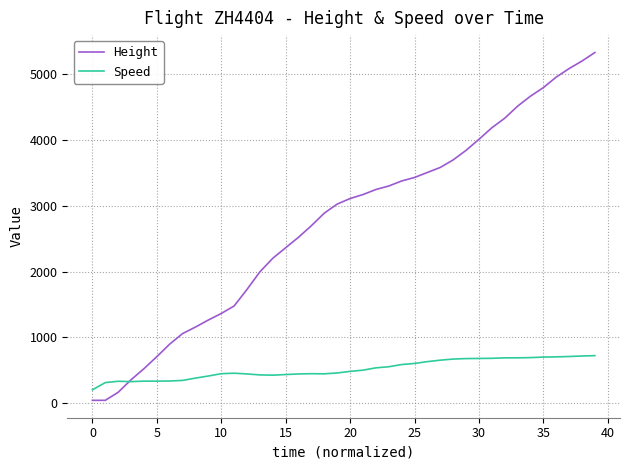

What is the greatest value displayed?

5326.4